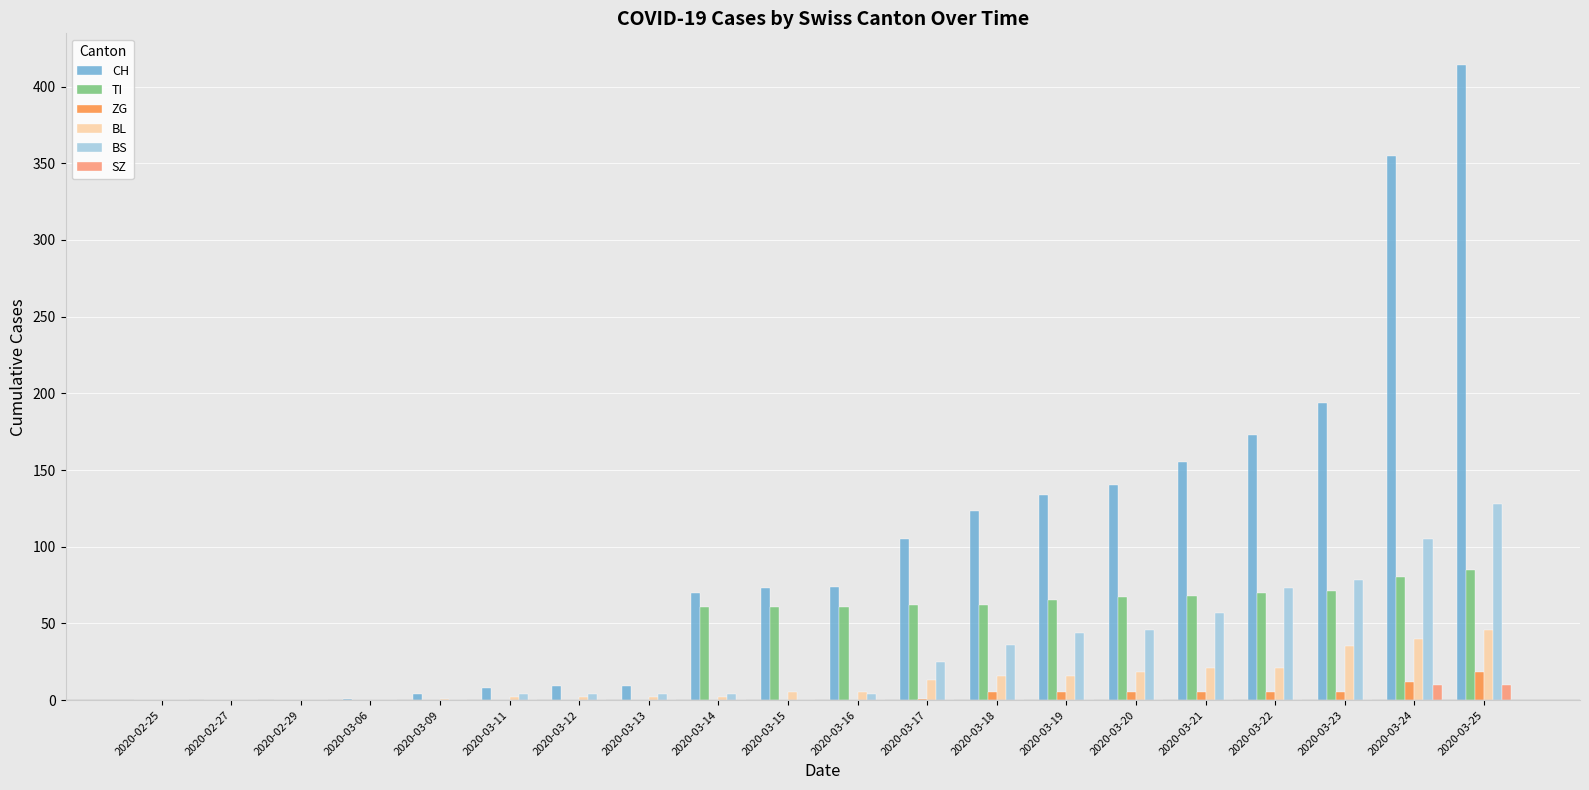

True or false: TI has a value of 65 at 2020-03-19.

True